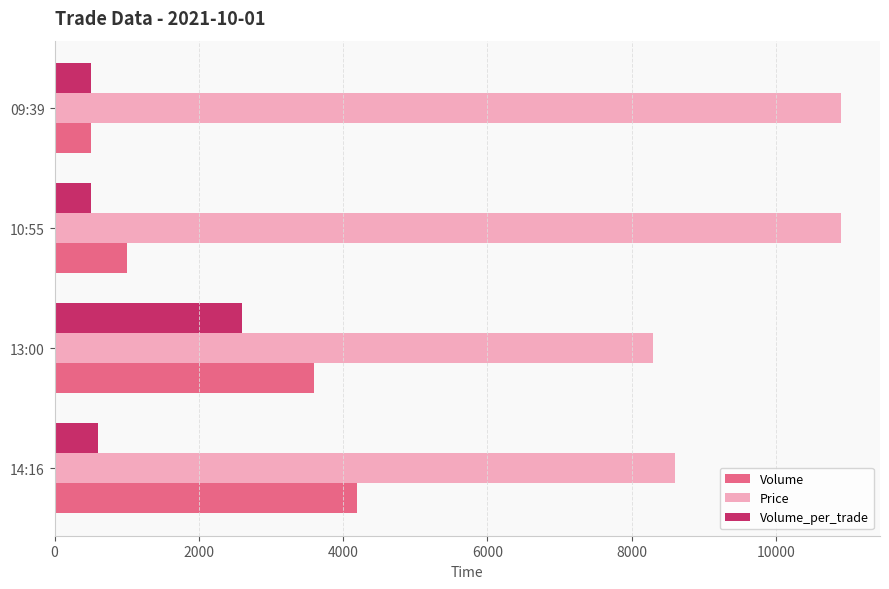

Where is Volume nearest to the value 2350?

13:00